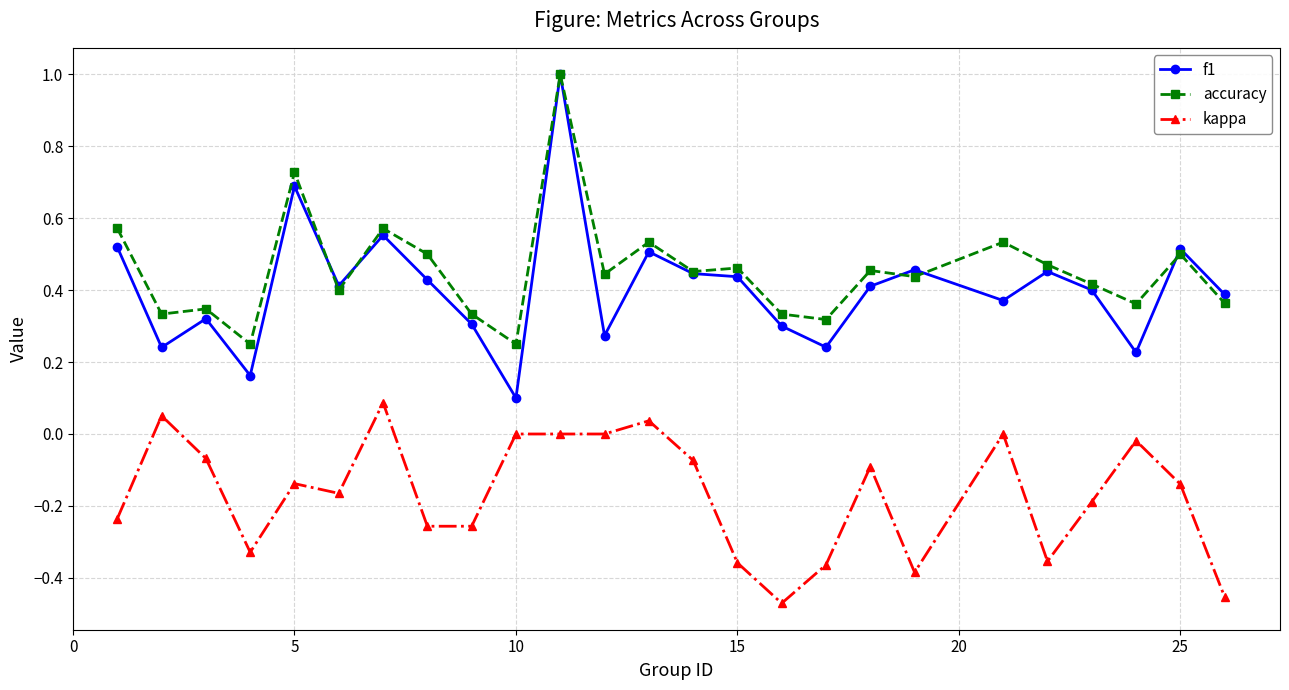

Which series has the largest total across all categories?

accuracy